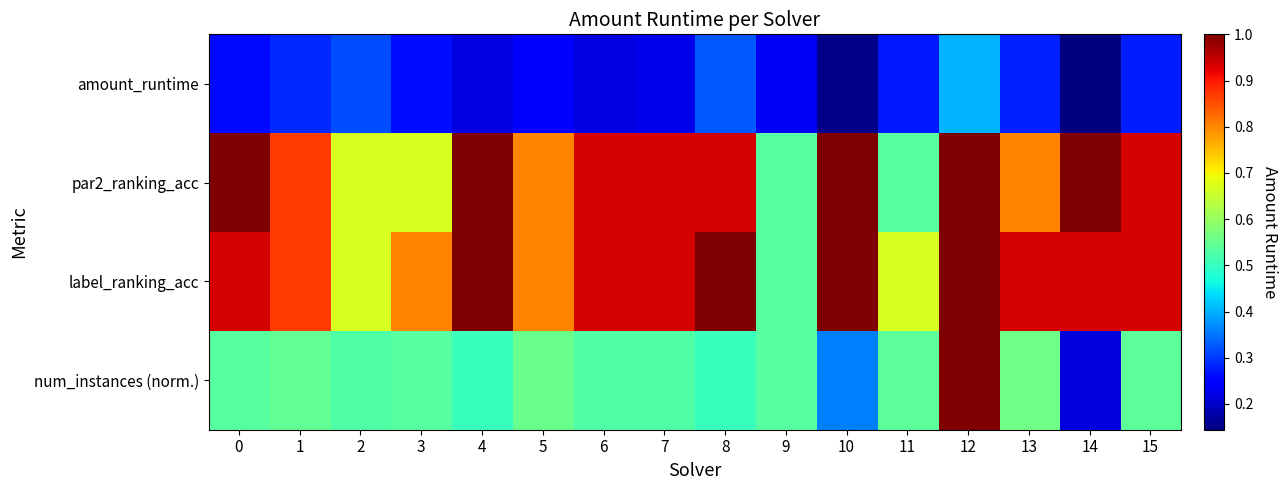

Rank the series by their maximum value, from lowest to highest.

amount_runtime, par2_ranking_acc, label_ranking_acc, num_instances (norm.)